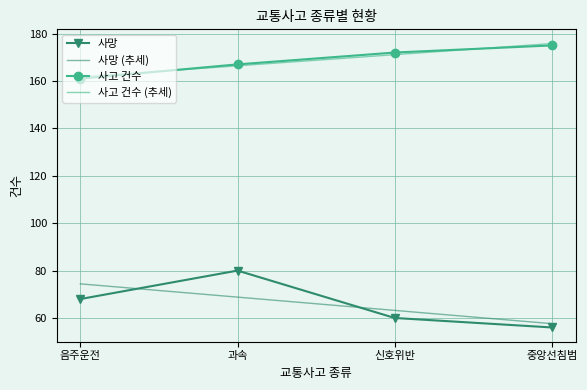

What is the difference between the 사고 건수 (추세) values at 중앙선침범 and 음주운전?

14.1